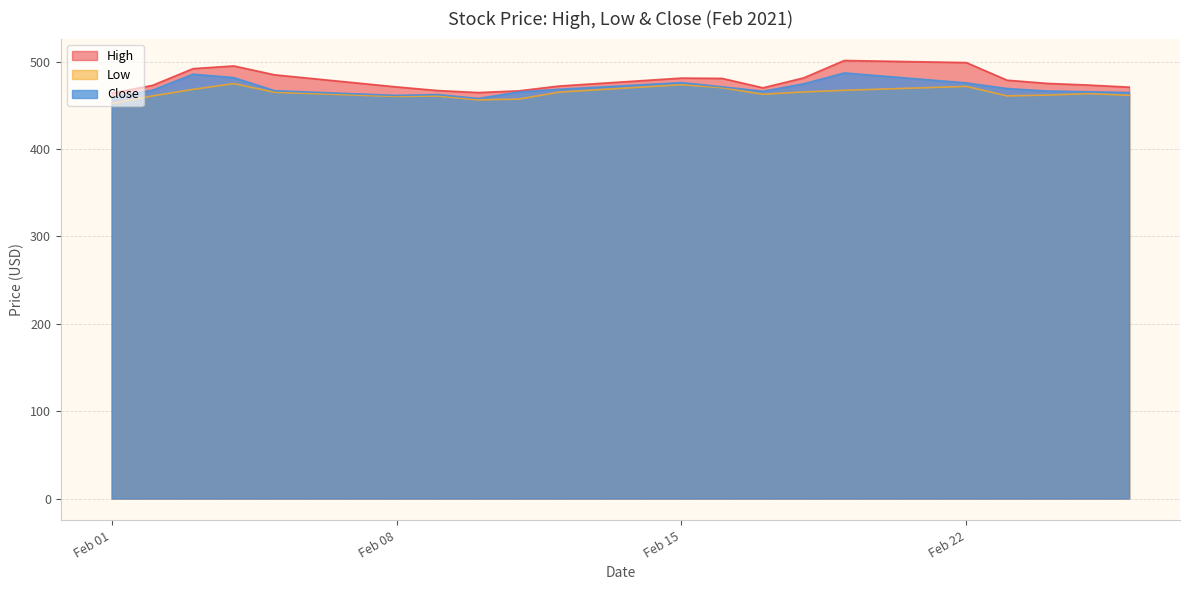

How many data points in Low are above 463?

10